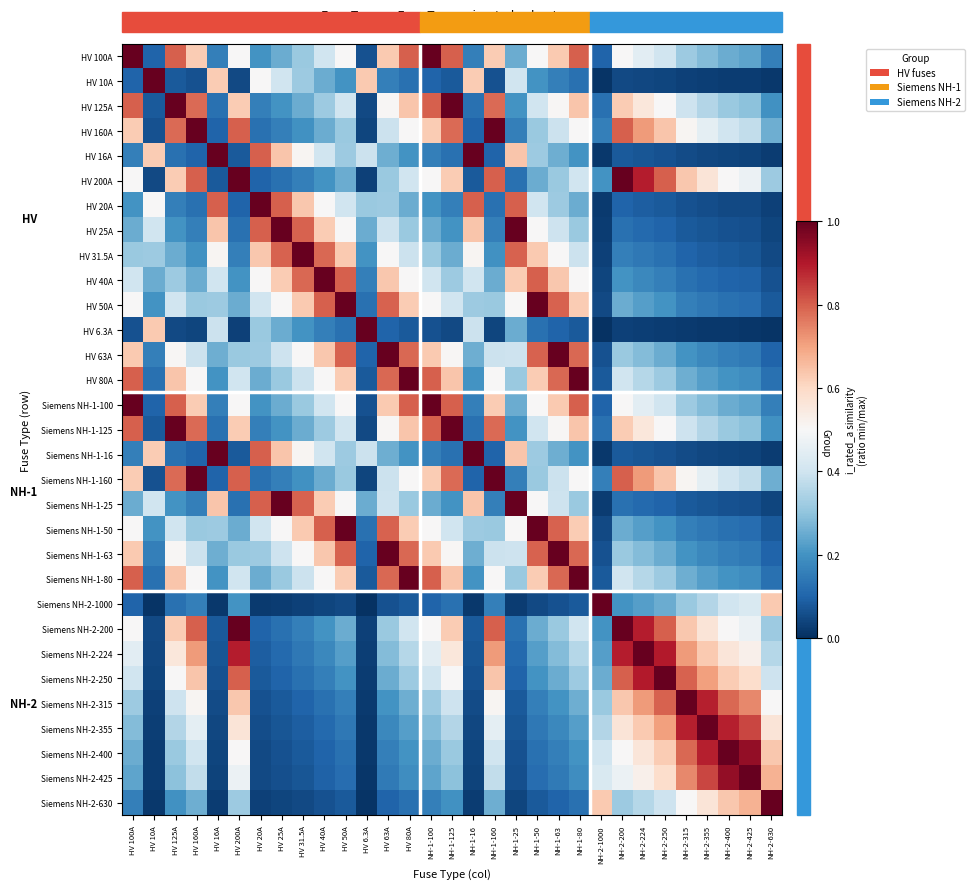

Count the number of data series in this chart.

31